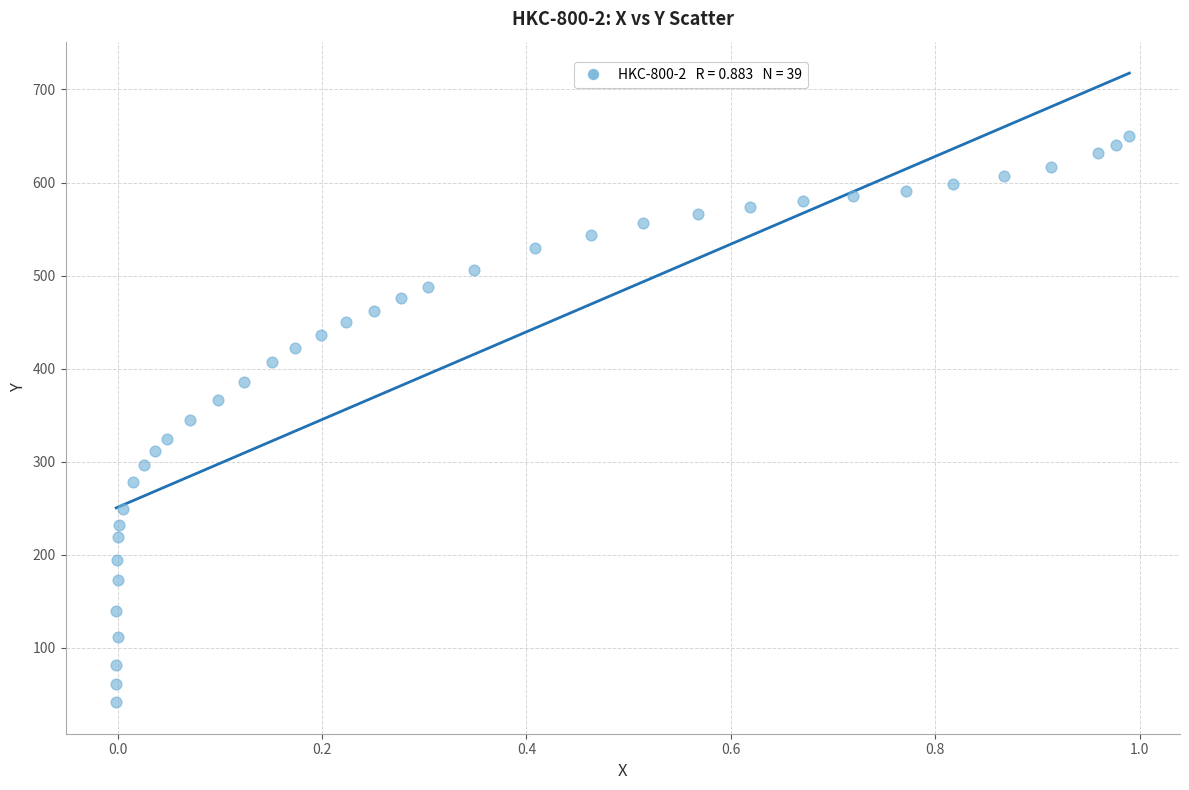

What is the range of X values (max minus min)?

1.0